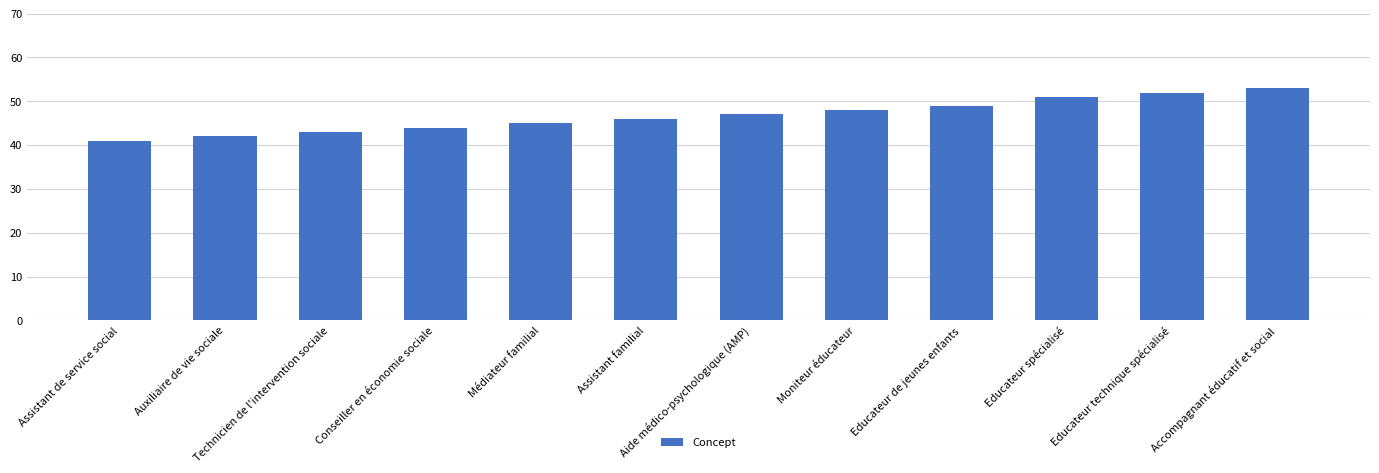

Is it true that the value at Médiateur familial is 63?

False